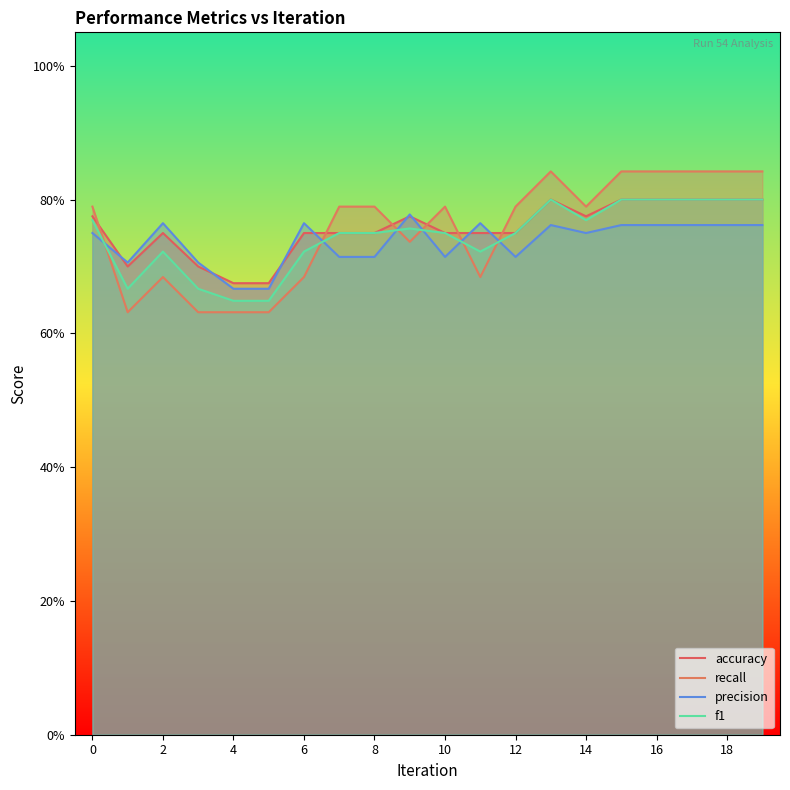

Which series has the largest total across all categories?

accuracy